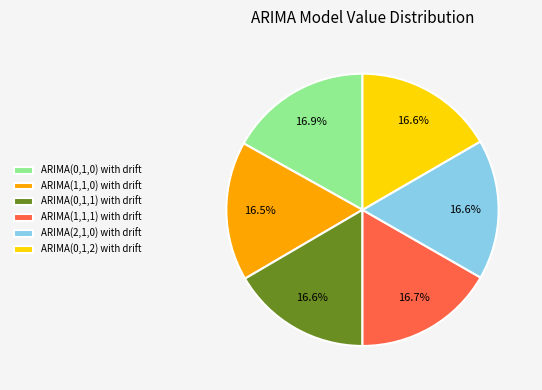

To the nearest percent, what is the combined percentage of ARIMA(1,1,1) with drift and ARIMA(2,1,0) with drift?

33%